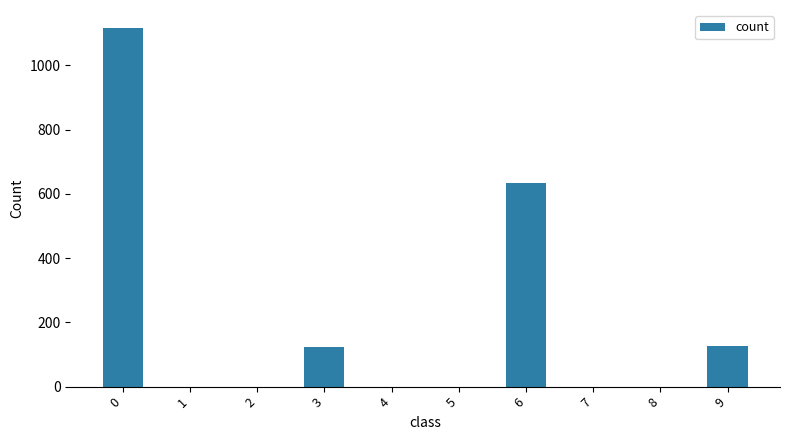

What is the sum of the values at 9 and 8?

127